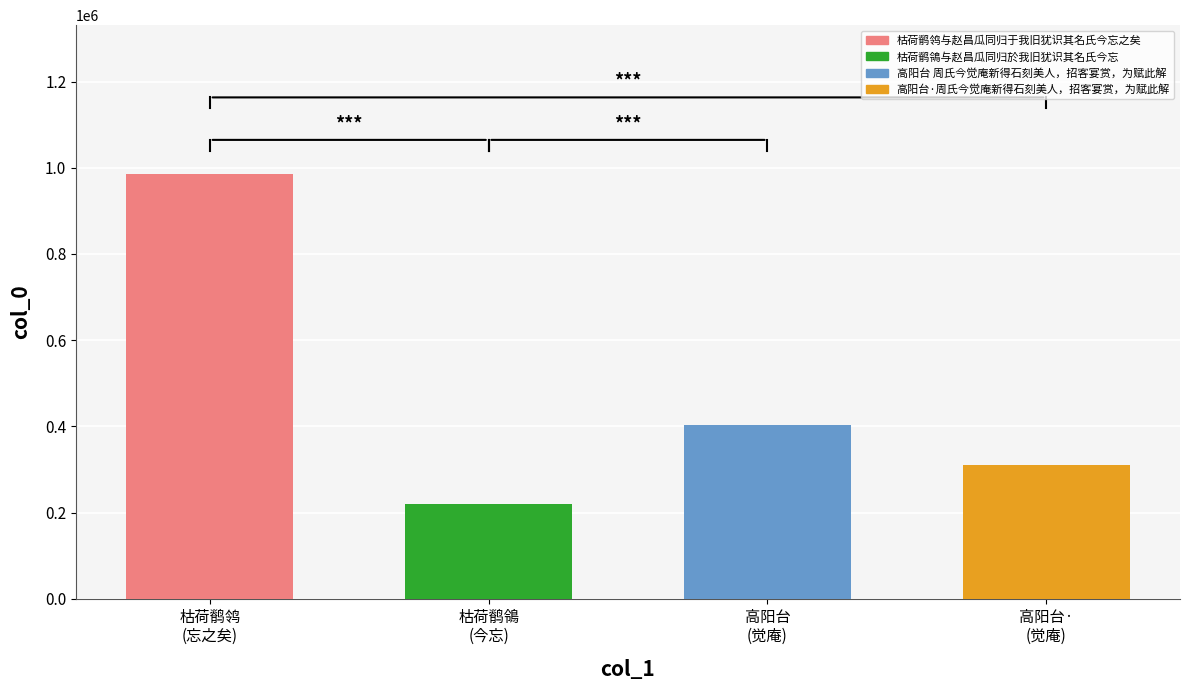

Reading left to right, transcribe all the data shown in this chart.

985849	219423	402765	309356